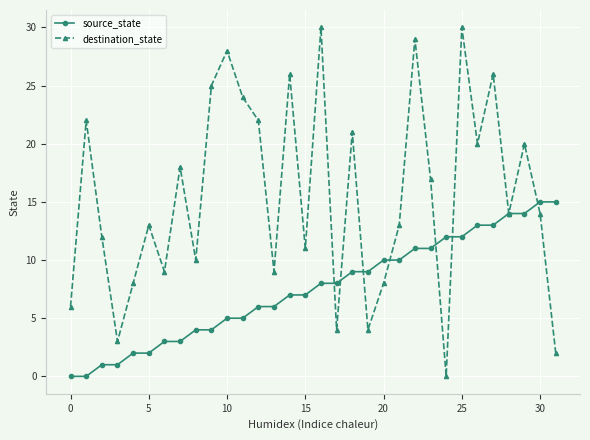

Which series has the largest range (max minus min)?

destination_state